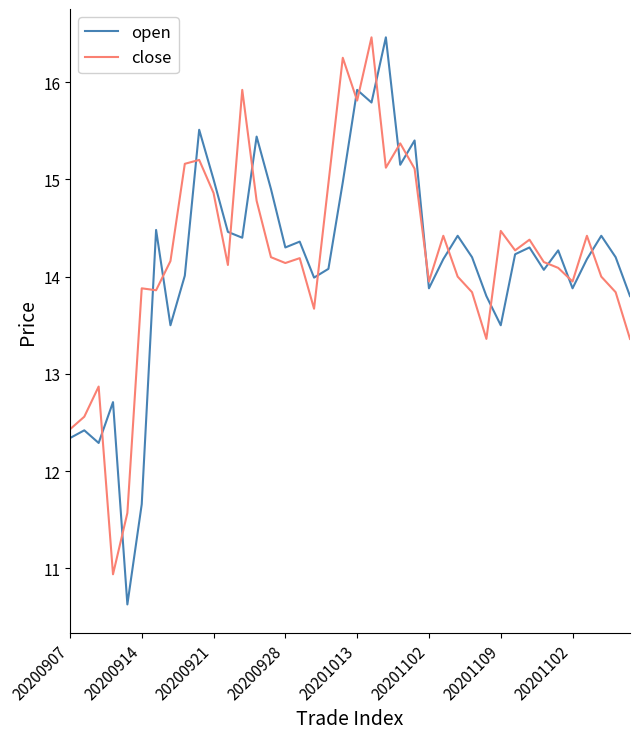

What is the maximum value shown in the chart?

16.5